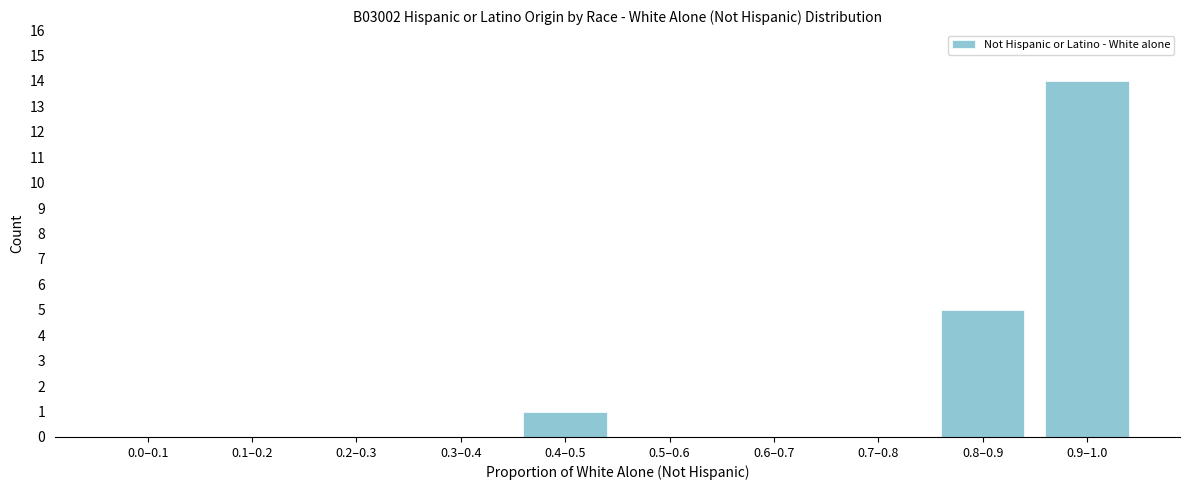

Reading left to right, what are all the values shown in this chart?

0.0–0.1=0	0.1–0.2=0	0.2–0.3=0	0.3–0.4=0	0.4–0.5=1	0.5–0.6=0	0.6–0.7=0	0.7–0.8=0	0.8–0.9=5	0.9–1.0=14